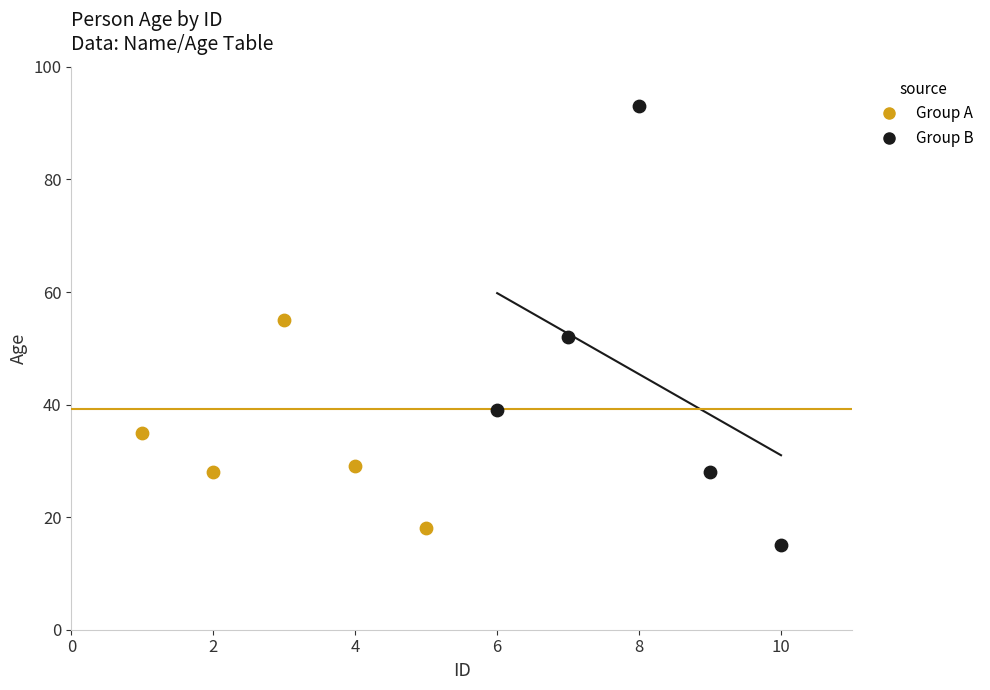

Which series has the widest spread of Y values?

Group B